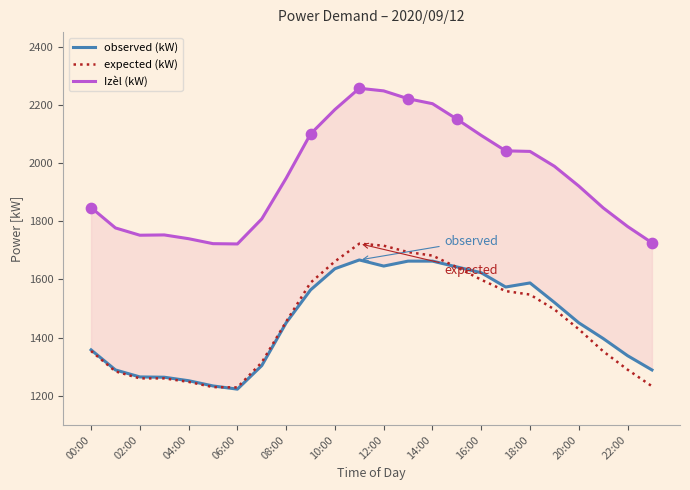

Which series contains the lowest Y value?

observed (kW)